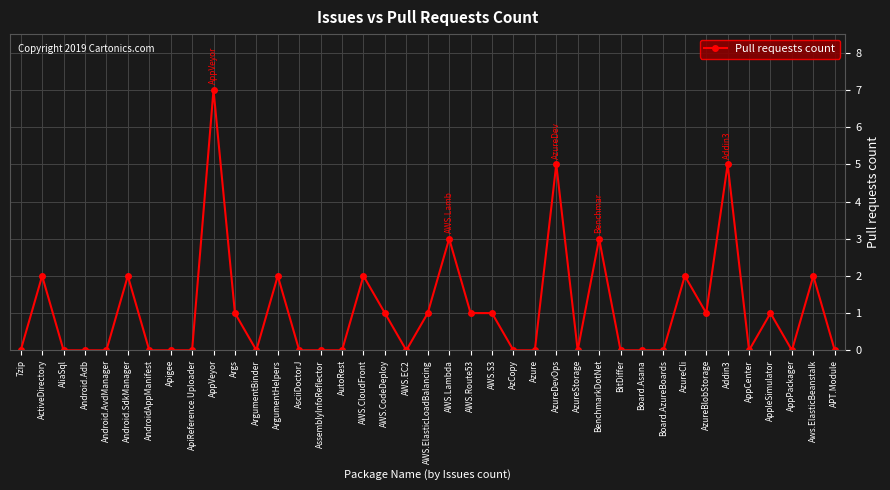

What is the sum of the values at BenchmarkDotNet and AWS.CodeDeploy?

4